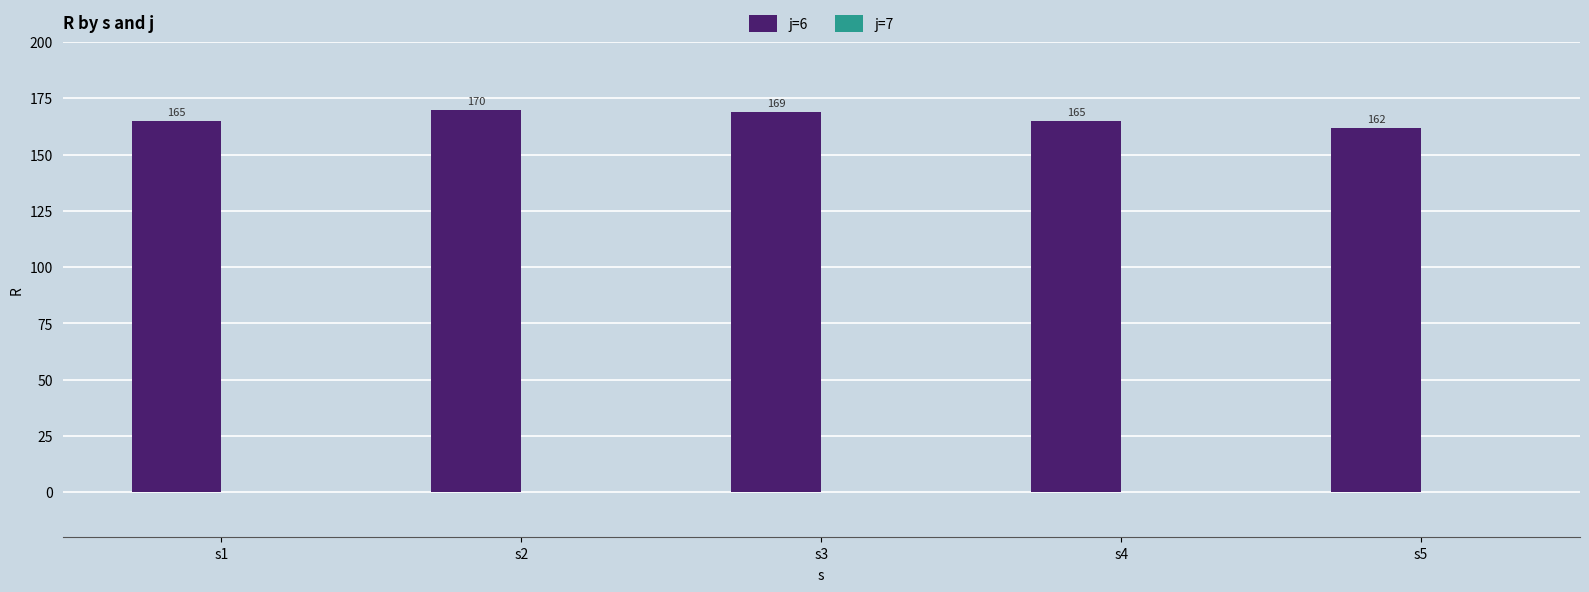

What is the value of the 2nd bar from the left?

170